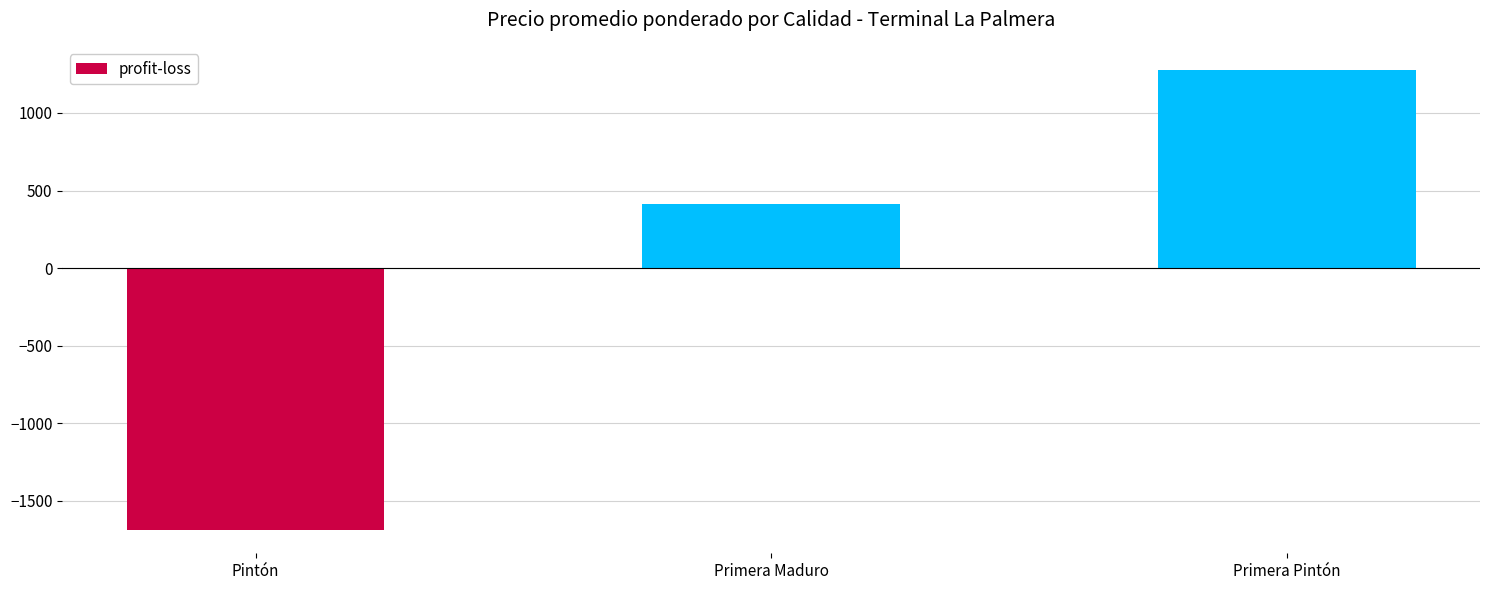

At which label is the value closest to -205?

Primera Maduro